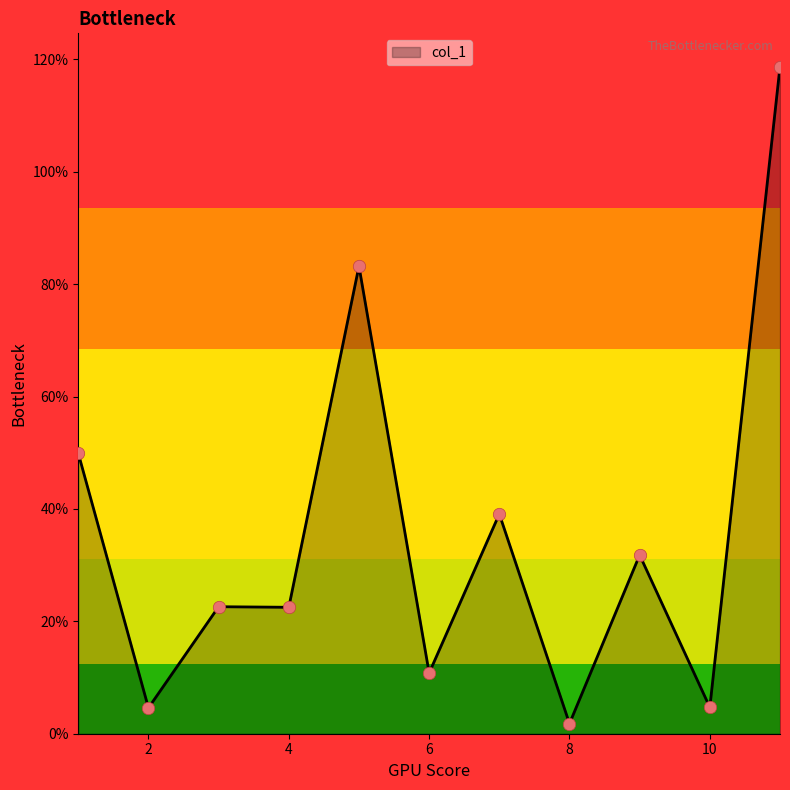

What is the maximum value shown in the chart?

118.7